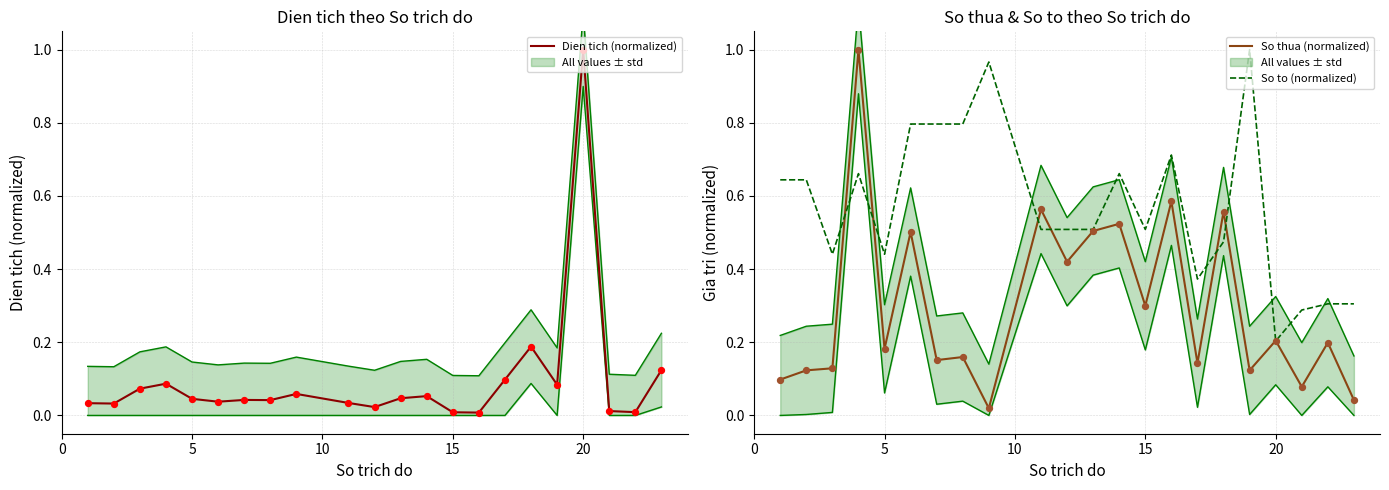

What is the maximum value for Dien tich (normalized)?

1.0